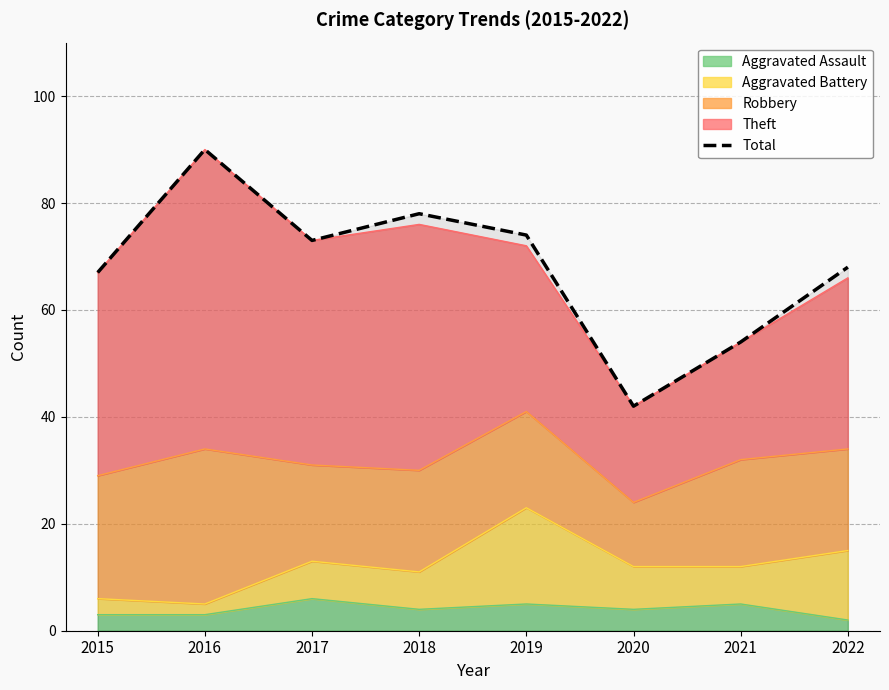

Count the number of values greater than 73.

3